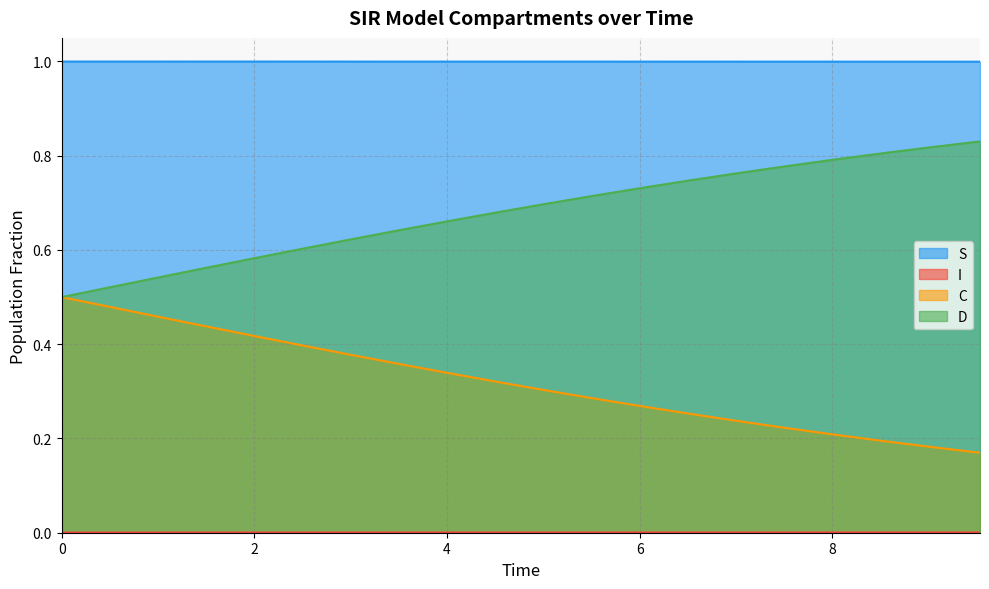

True or false: D has more than 0 points higher than both neighbors.

False